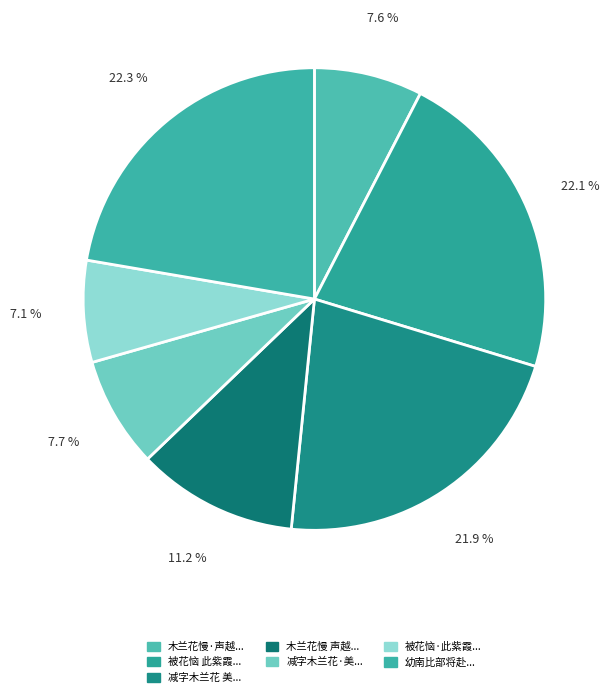

How many segments does this pie chart have?

7